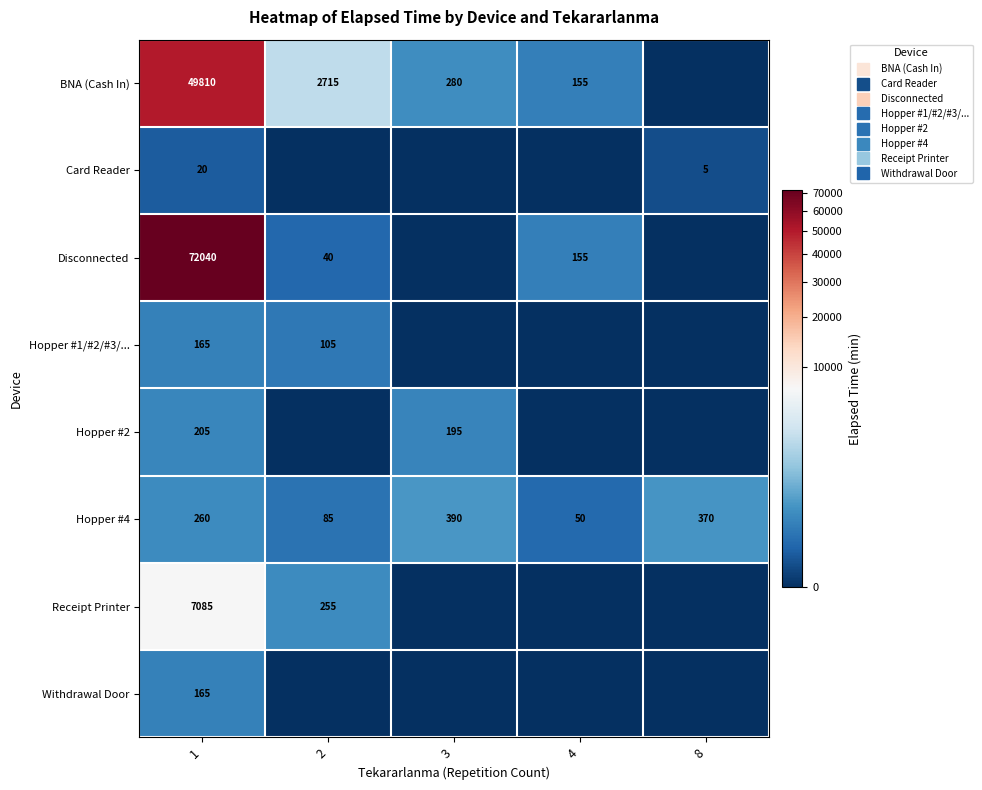

What is the total value across all series at 8?

375